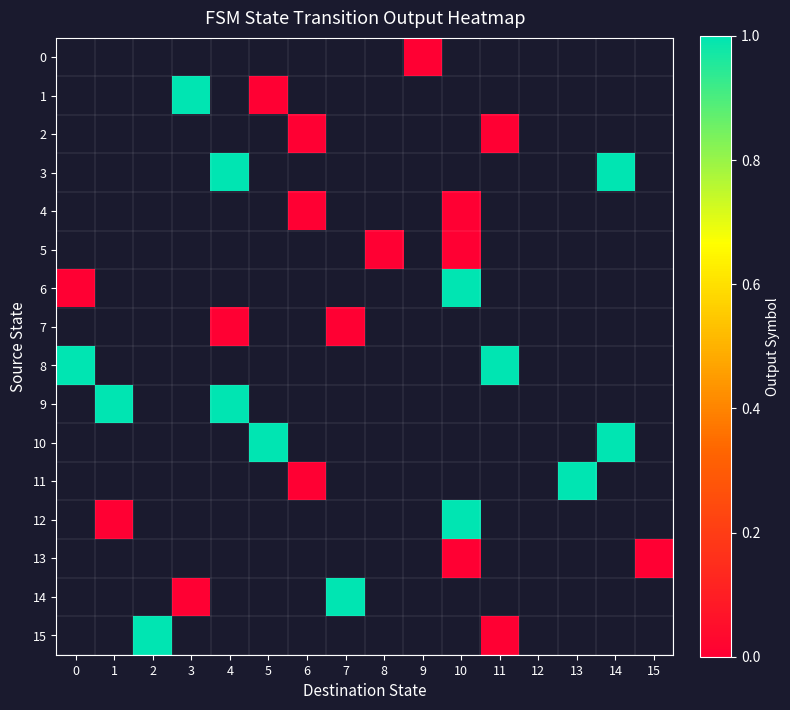

What is the greatest value displayed?

1.0